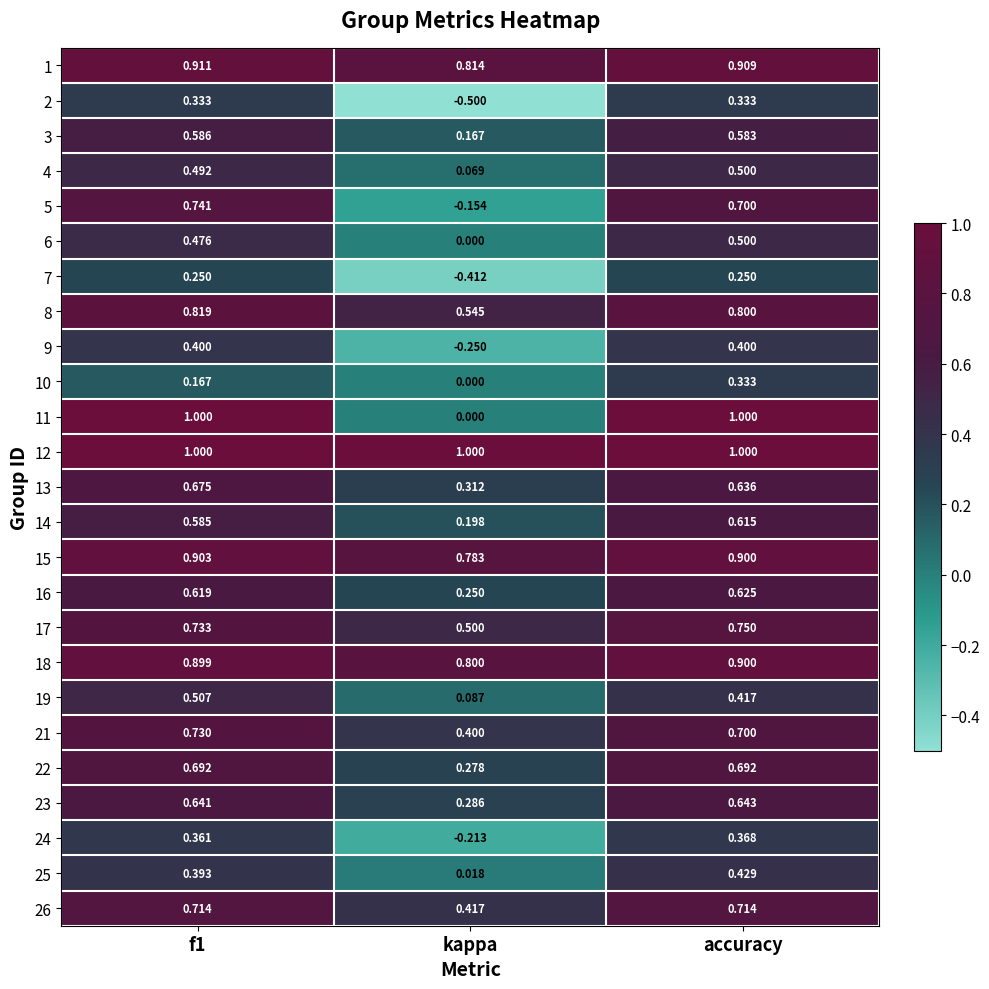

At which category is the sum across all series the highest?

accuracy